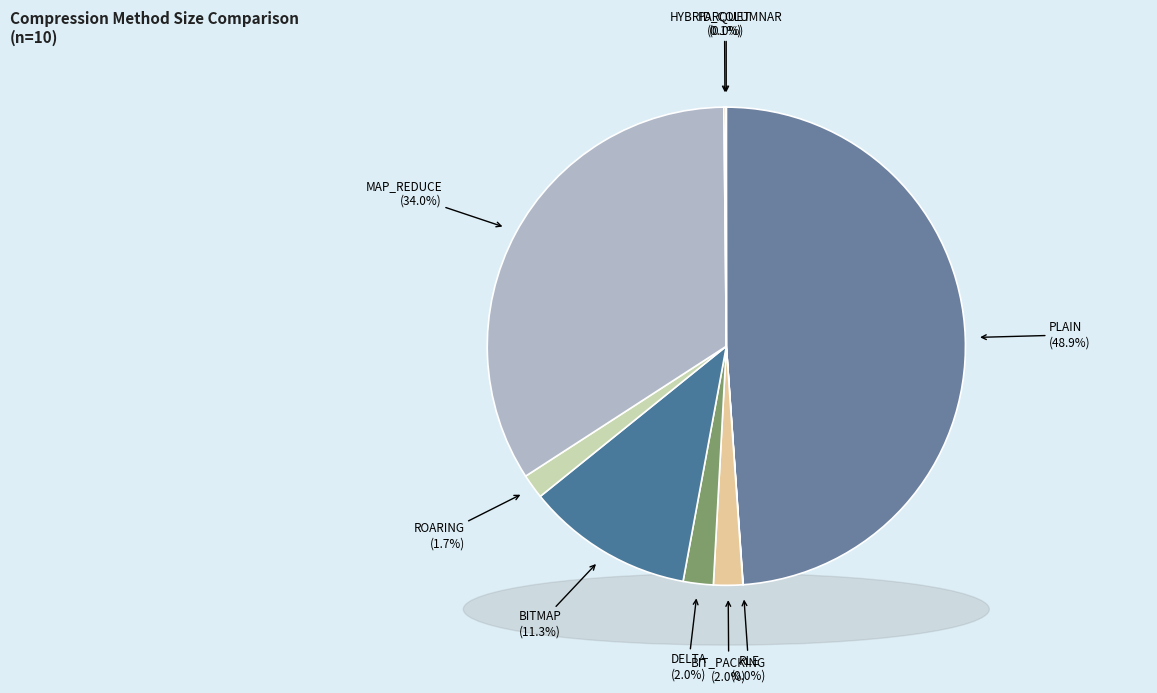

Rank the categories by value from highest to lowest.

PLAIN, MAP_REDUCE, BITMAP, DELTA, BIT_PACKING, ROARING, PARQUET, RLE, HYBRID_COLUMNAR